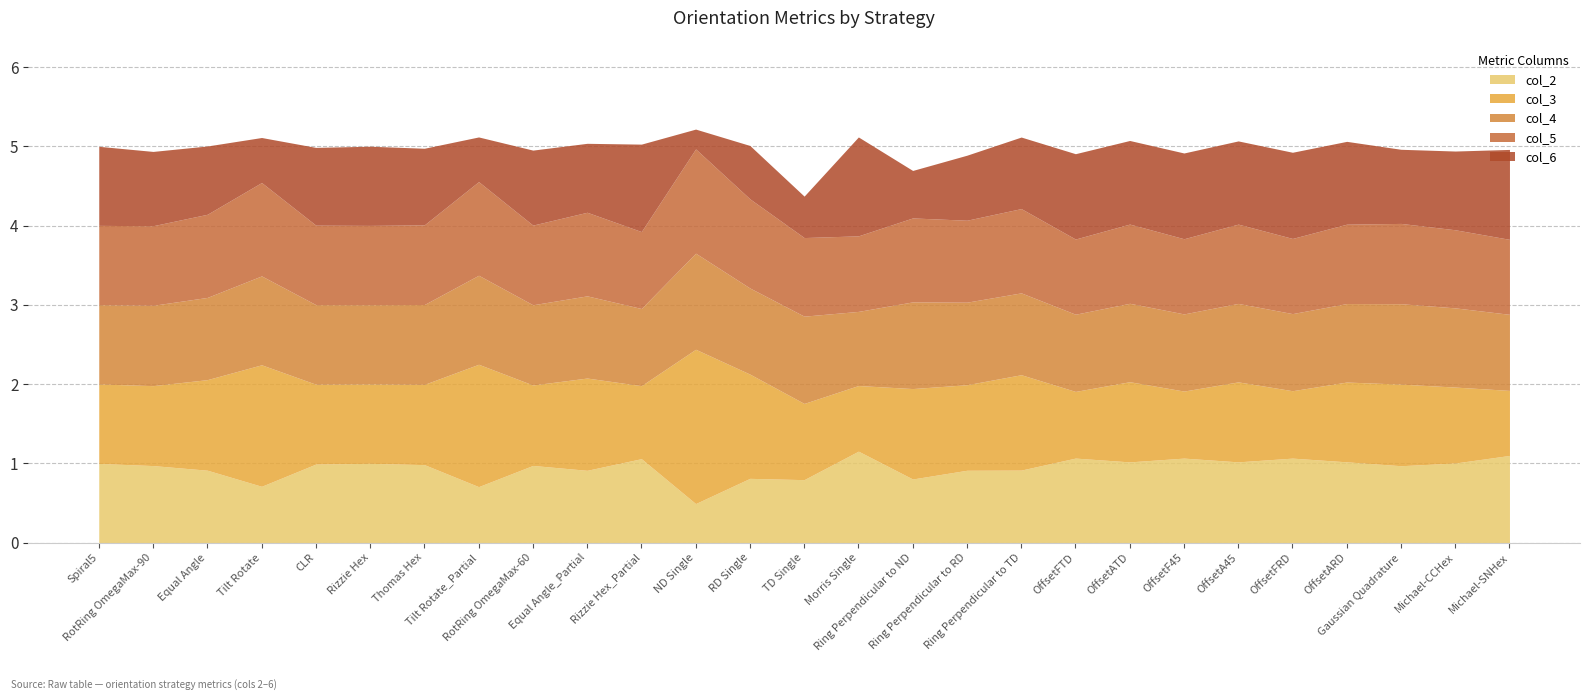

Which series has the largest total across all categories?

col_3